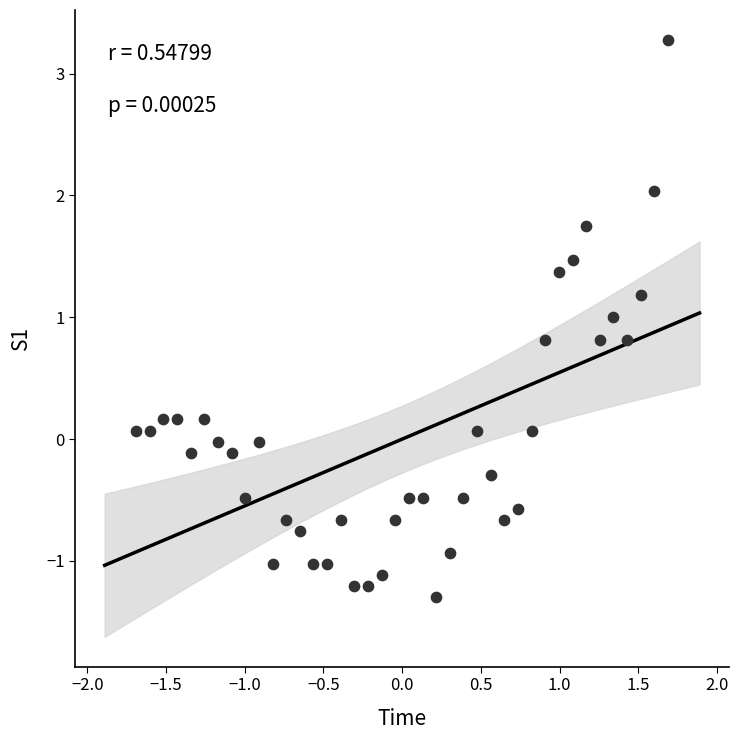

What is the range of Y values (max minus min)?

4.6